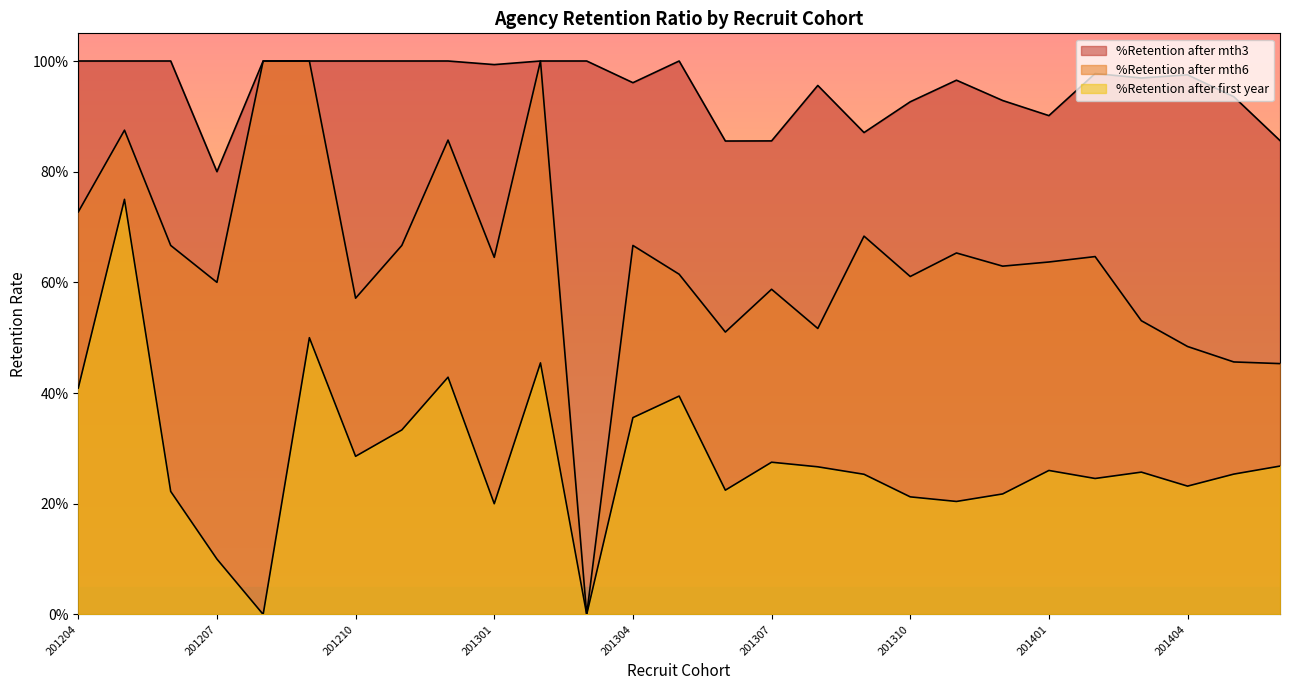

What are all the series names shown in the legend?

%Retention after mth3, %Retention after mth6, %Retention after first year